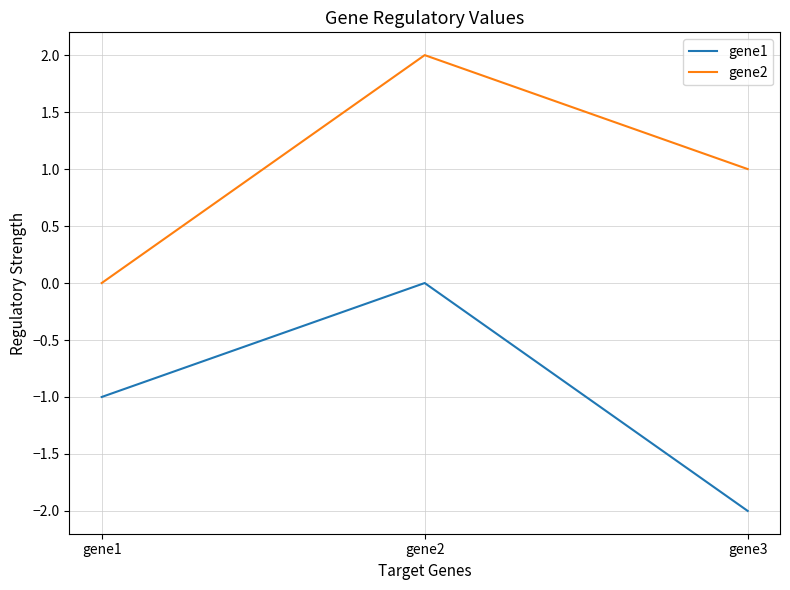

What is the maximum value for gene2?

2.0